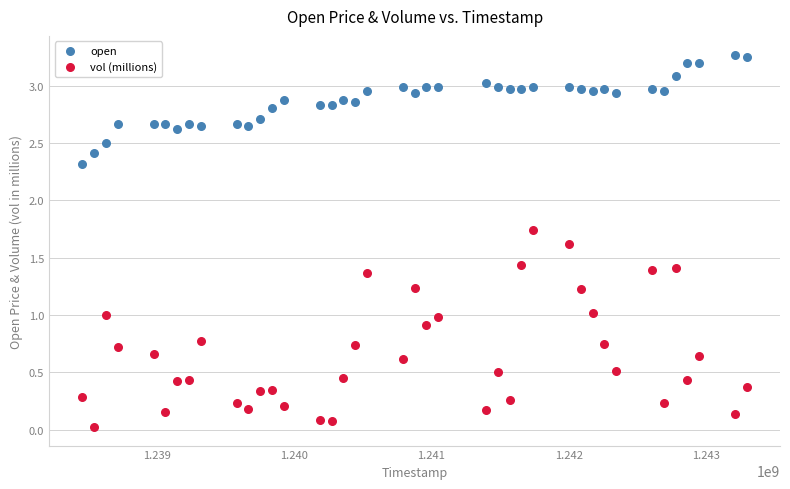

What are all the series names shown in the legend?

open, vol (millions)